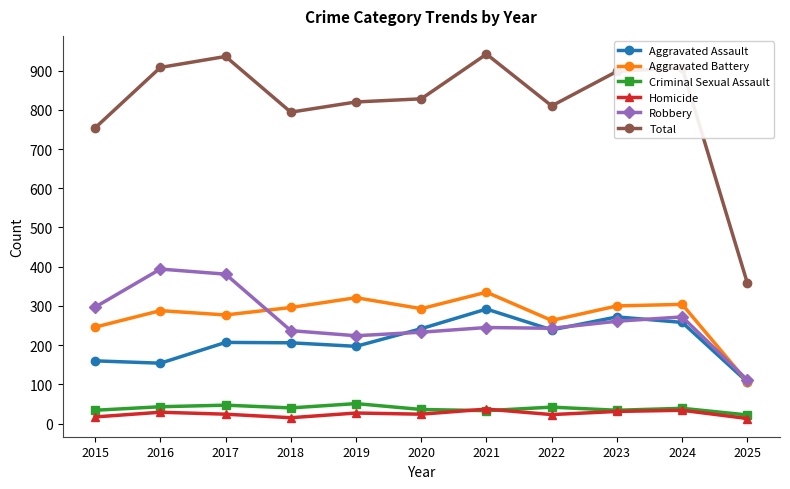

True or false: Homicide and Aggravated Assault cross at least once.

False